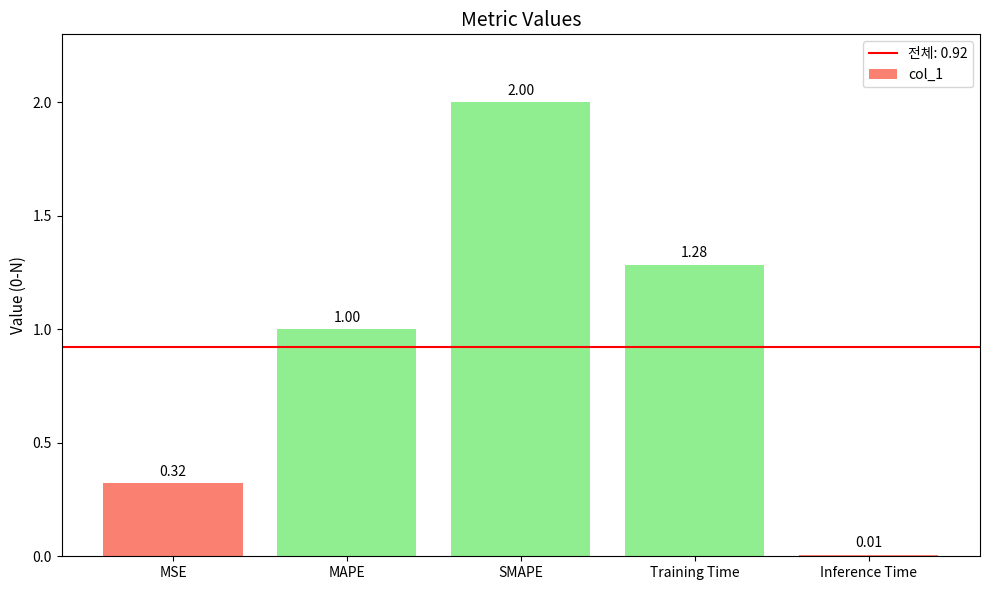

What is the sum of the values at Training Time and MAPE?

2.3